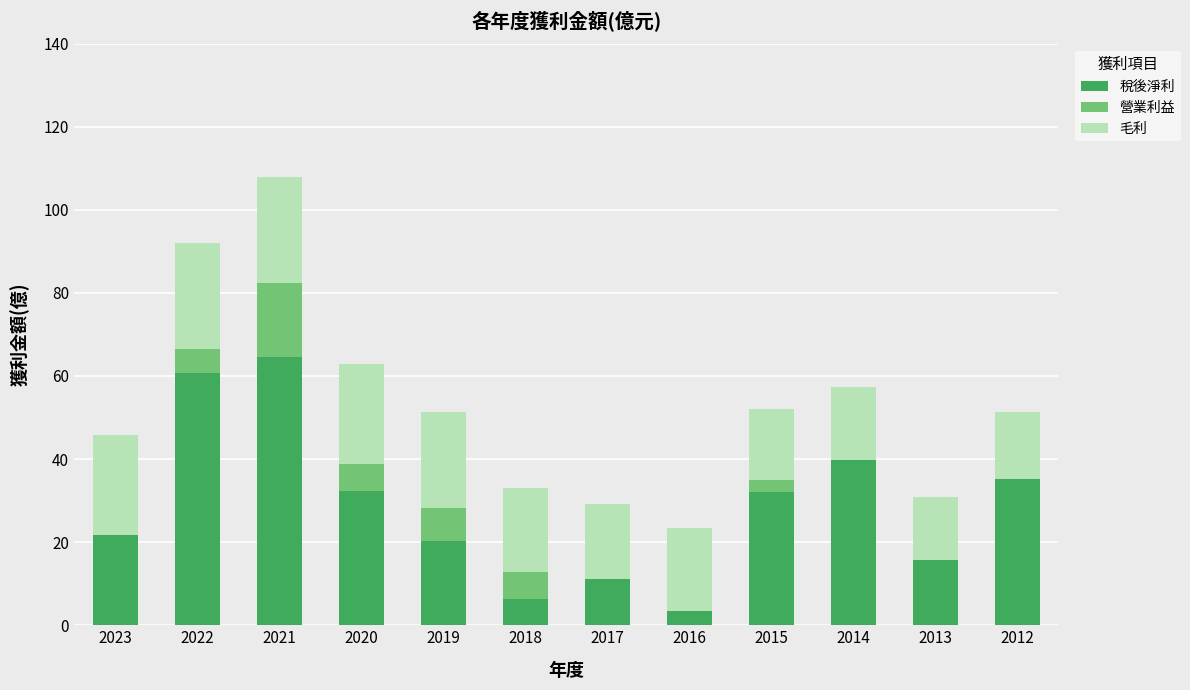

What is the approximate value of 稅後淨利 at 2019?

20.2